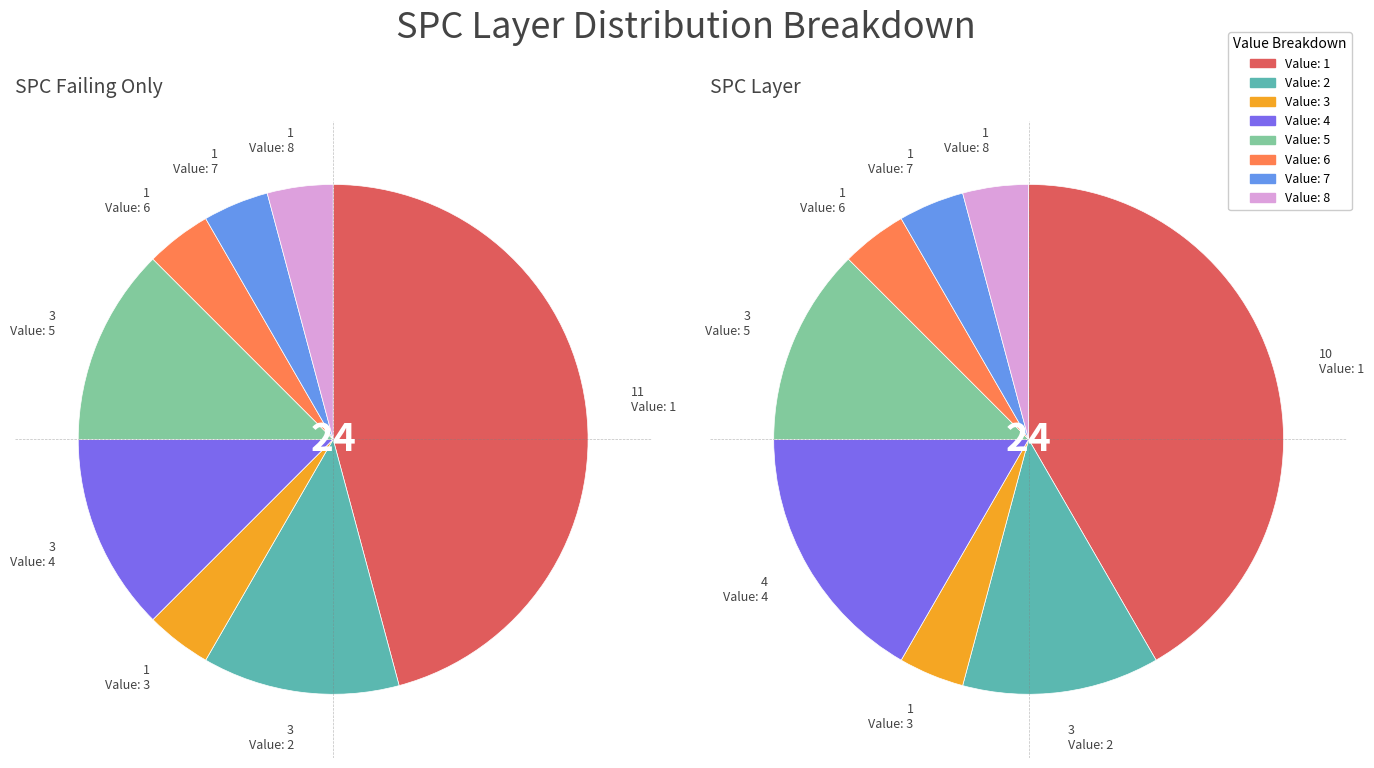

True or false: 8 accounts for 15% of the total.

False